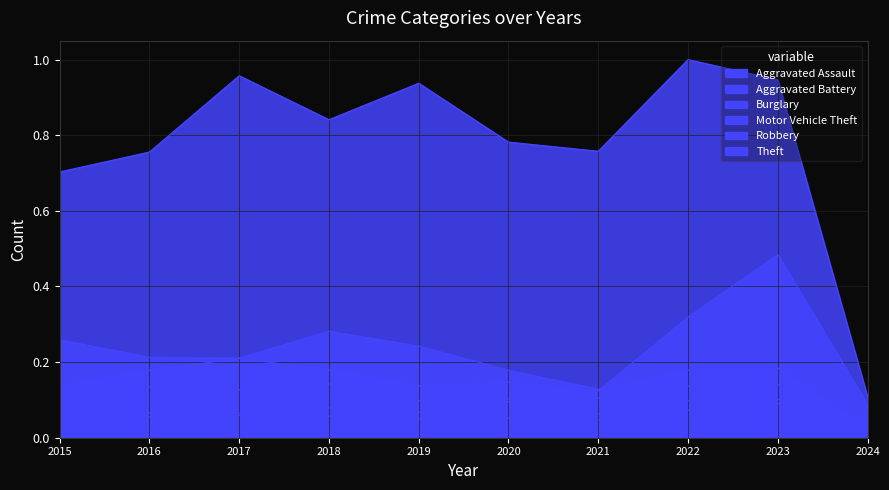

True or false: Motor Vehicle Theft and Theft cross at least once.

False